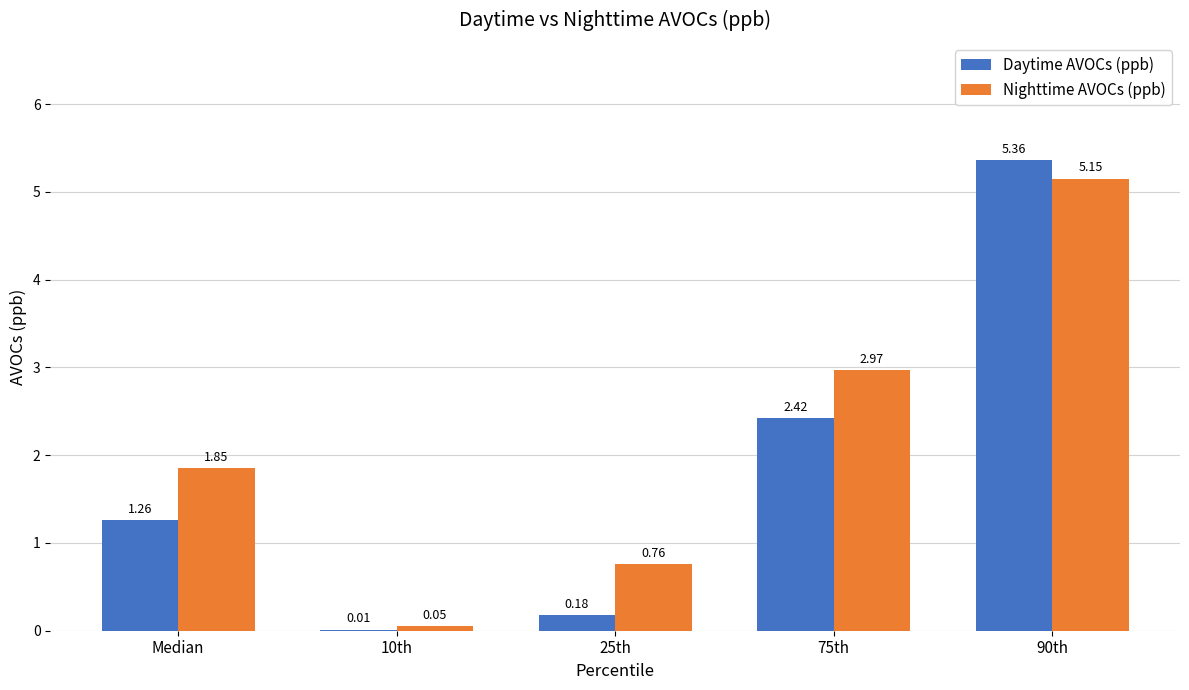

Where does the Nighttime AVOCs (ppb) series first go above 1?

Median